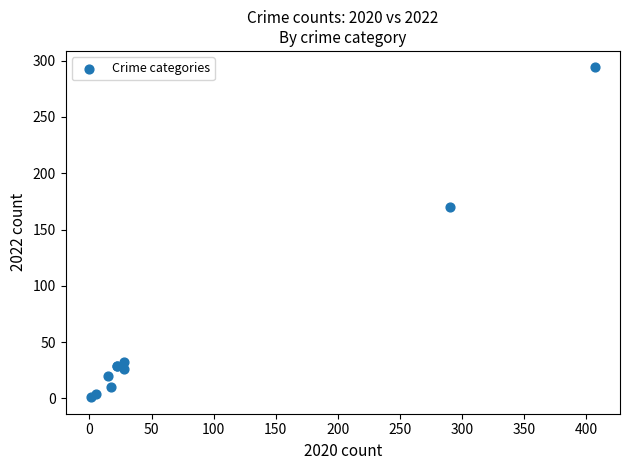

What Y value in the scatter plot is closest to 147?

170